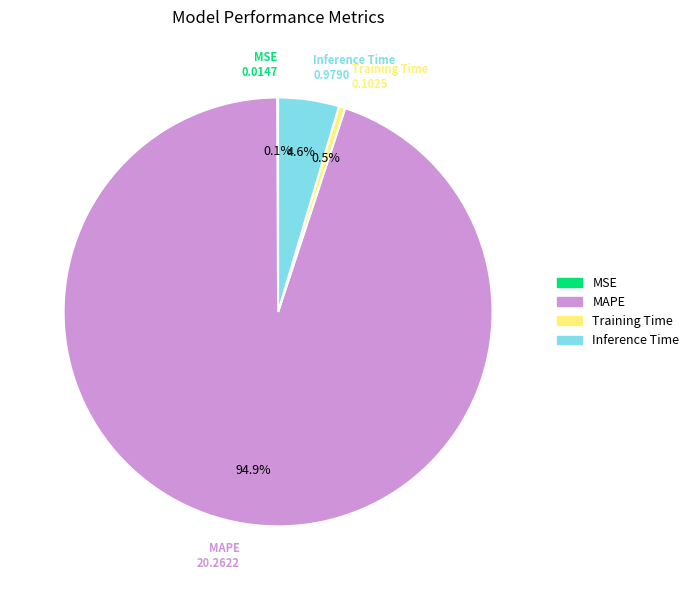

Does any single category account for the majority?

Yes